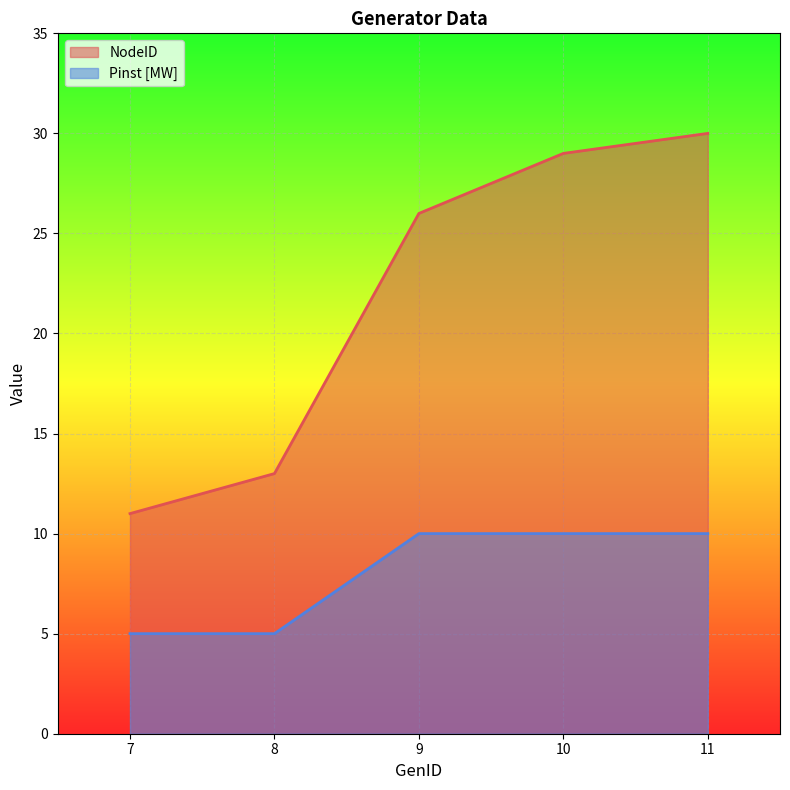

Reading left to right, list all the values displayed in this chart.

NodeID: 11	13	26	29	30
Pinst [MW]: 5	5	10	10	10